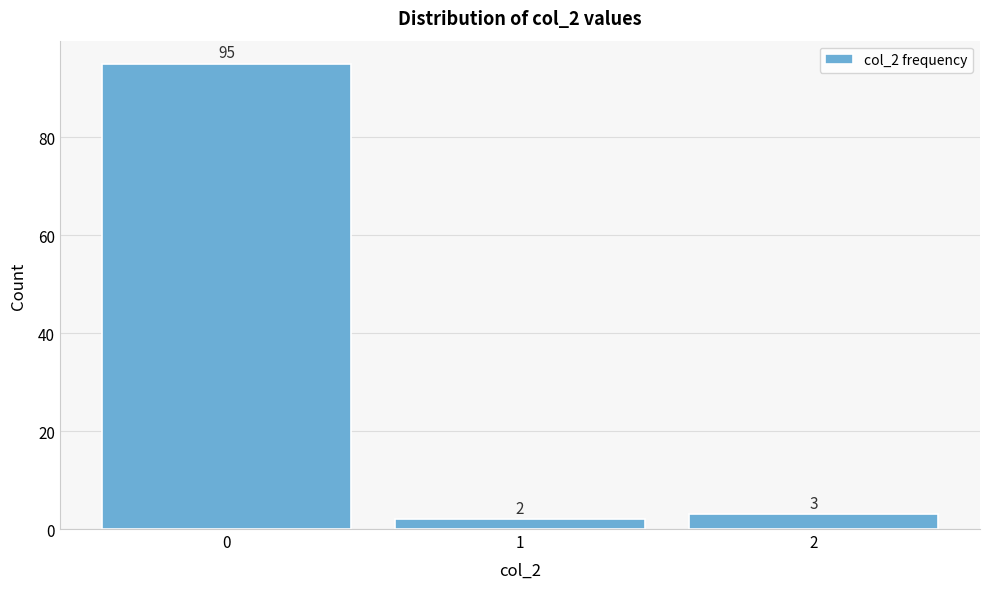

Reading right to left, list all the values displayed in this chart.

2=3	1=2	0=95